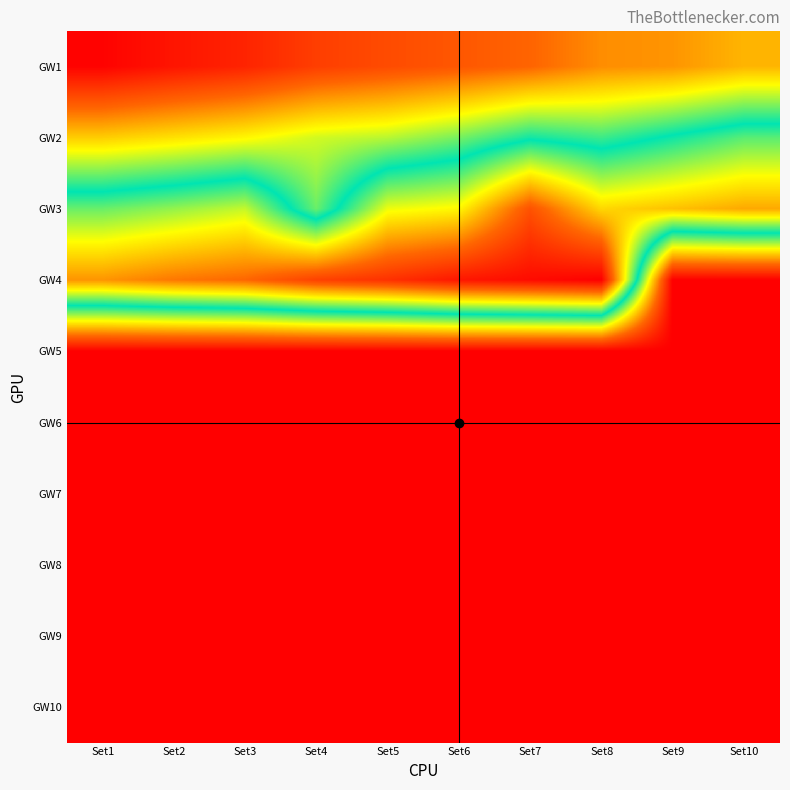

At which category does the chart reach its minimum across all series?

Set9